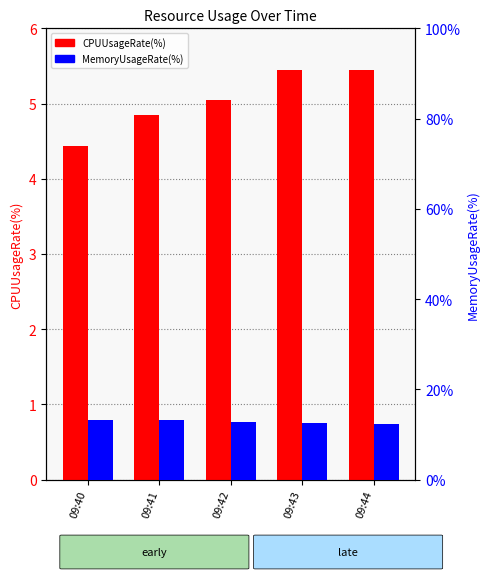

True or false: MemoryUsageRate(%) has a value of 4.3 at 09:40.

False